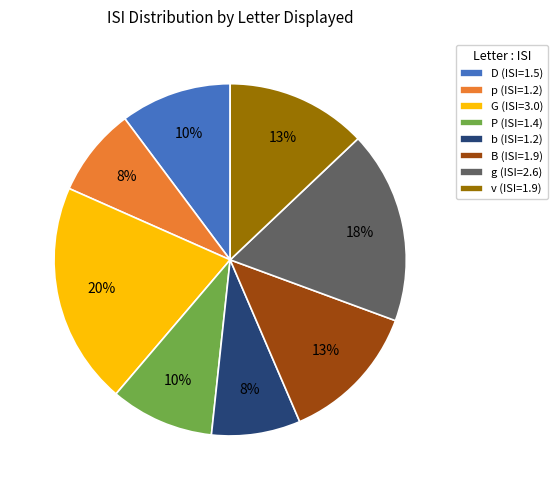

Is there any slice that represents more than half of the pie?

No